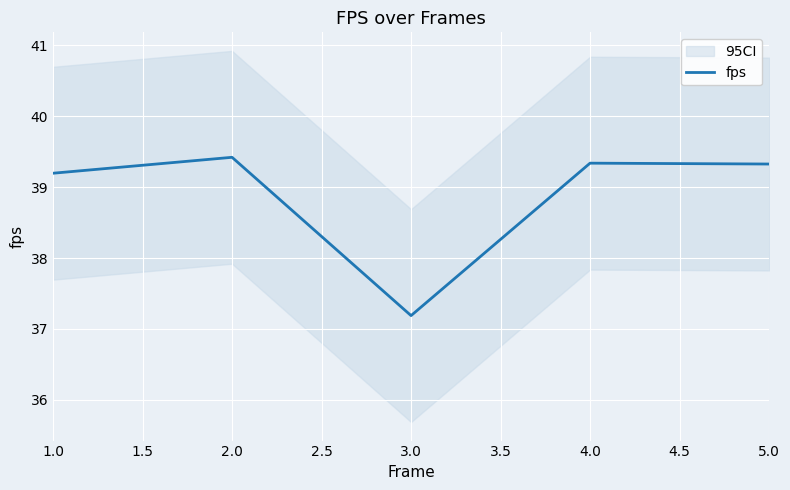

How many interior local valleys (lower than both neighbors) does the data have?

1